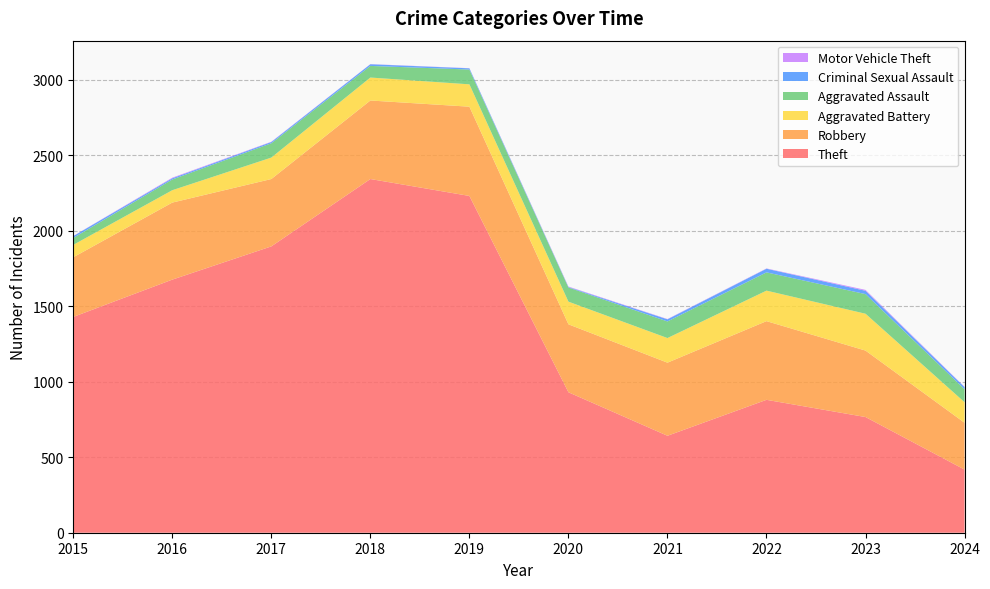

Reading left to right, list all the values displayed in this chart.

Theft: 2015=1429	2016=1676	2017=1896	2018=2342	2019=2230	2020=930	2021=642	2022=880	2023=766	2024=418
Robbery: 2015=395	2016=510	2017=446	2018=520	2019=591	2020=450	2021=484	2022=521	2023=440	2024=310
Aggravated Battery: 2015=82	2016=82	2017=142	2018=152	2019=148	2020=150	2021=163	2022=202	2023=244	2024=136
Aggravated Assault: 2015=46	2016=71	2017=95	2018=77	2019=98	2020=94	2021=110	2022=121	2023=130	2024=86
Criminal Sexual Assault: 2015=12	2016=8	2017=8	2018=11	2019=8	2020=3	2021=14	2022=24	2023=22	2024=14
Motor Vehicle Theft: 2015=1	2016=4	2017=2	2018=1	2019=1	2020=3	2021=2	2022=2	2023=6	2024=2